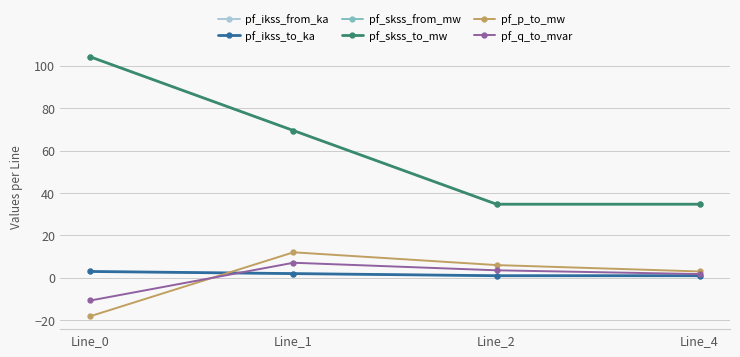

Does the chart have visible grid lines?

Yes